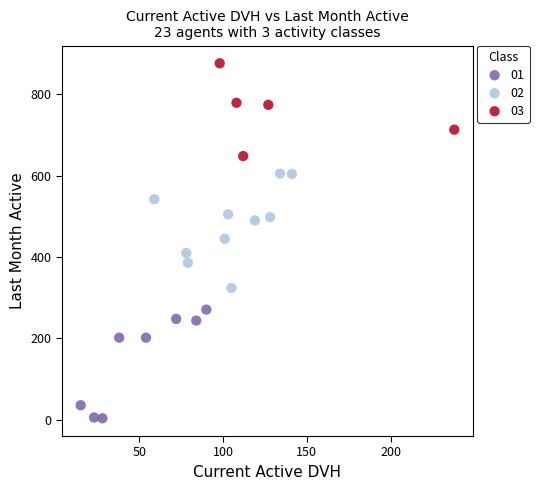

Which series contains the highest Y value?

03